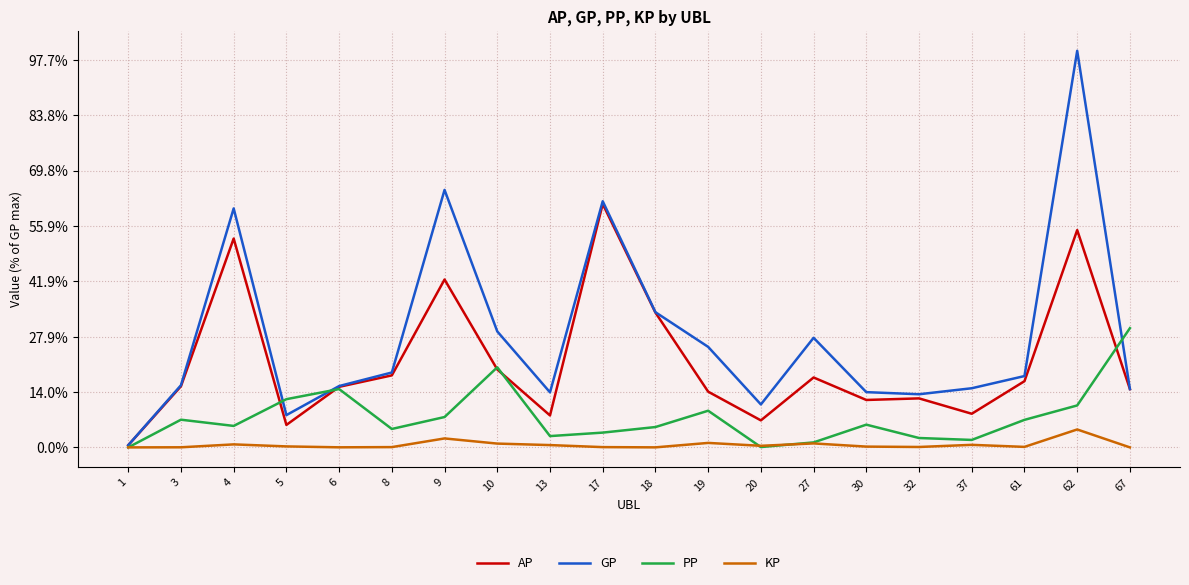

True or false: PP has more than 1 points higher than both neighbors.

True